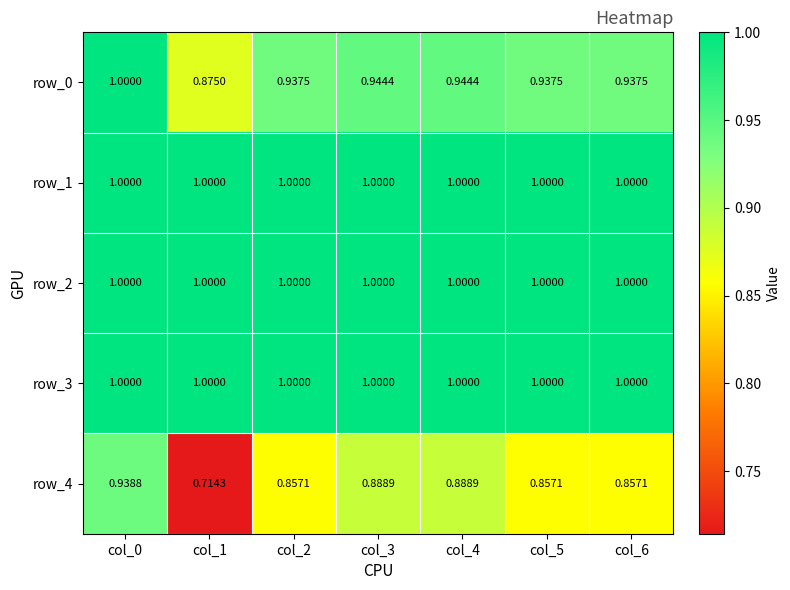

How many series are shown in this chart?

5